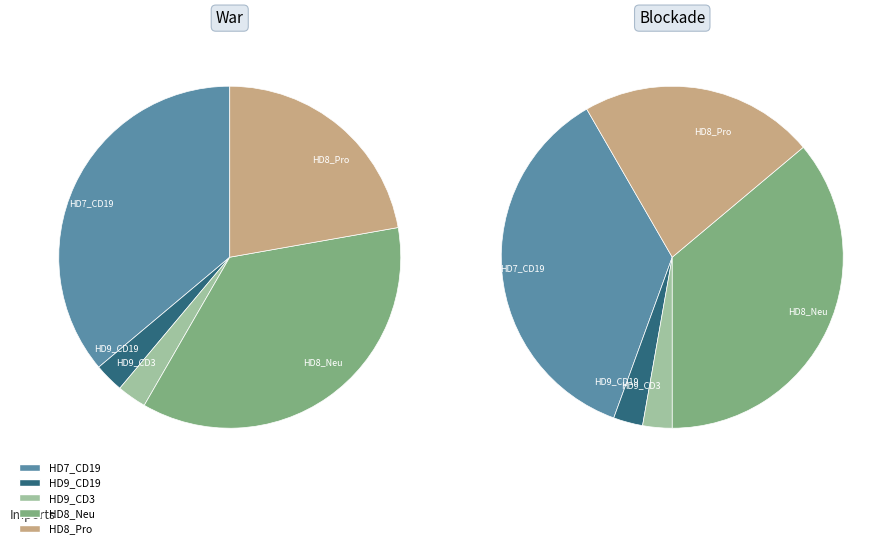

True or false: HD7_CD19 accounts for 36% of the total.

True